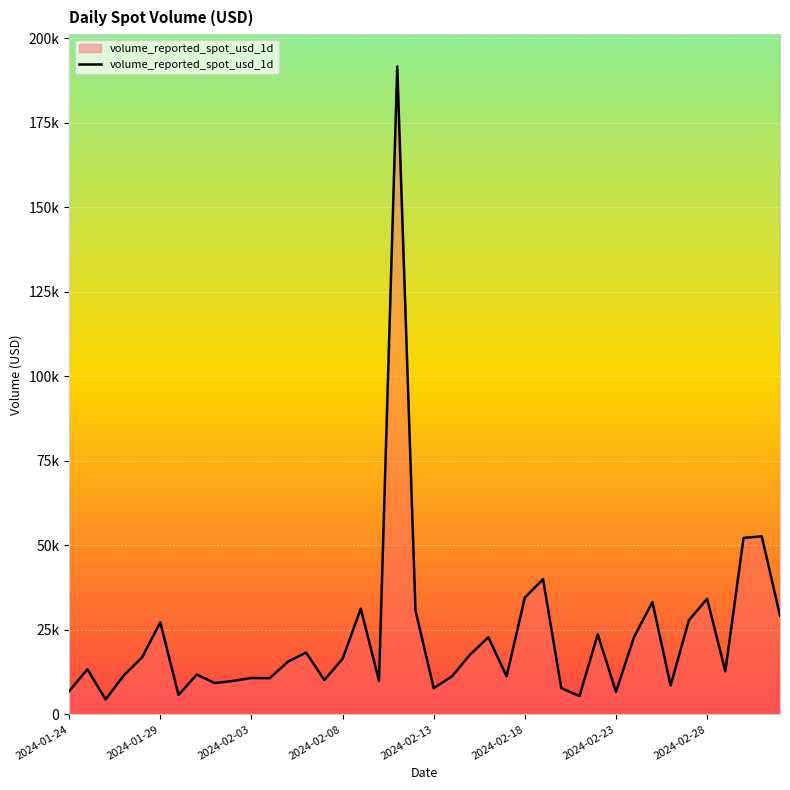

At which category does the data reach its first local peak?

2024-01-29